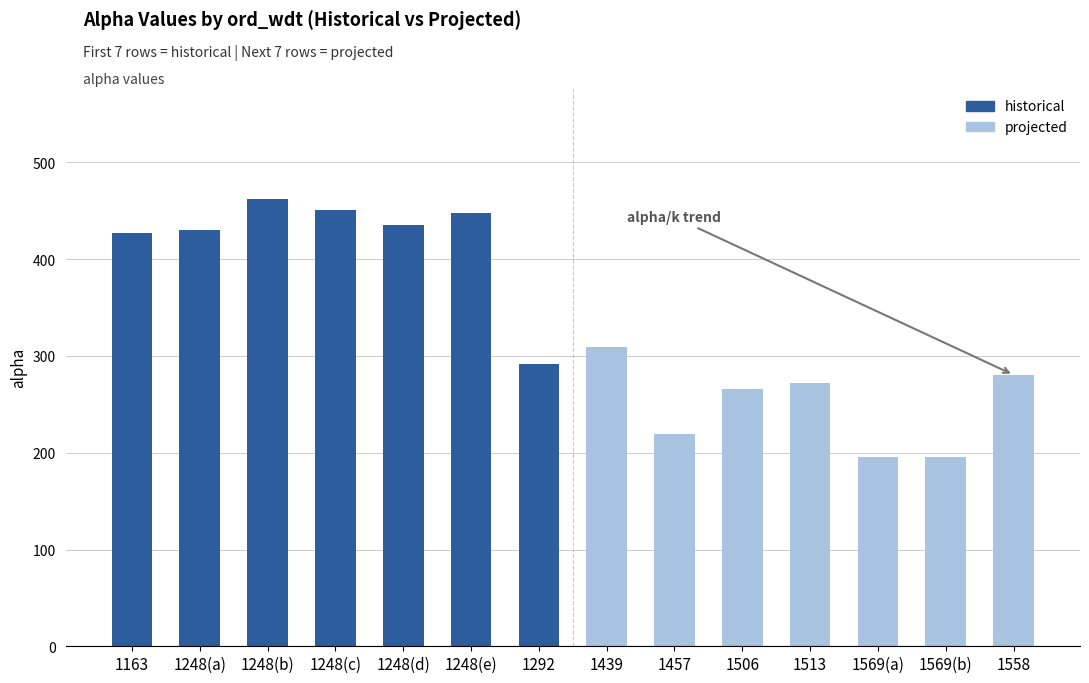

What is the value of the projected bar at the 5th from the left?

195.8